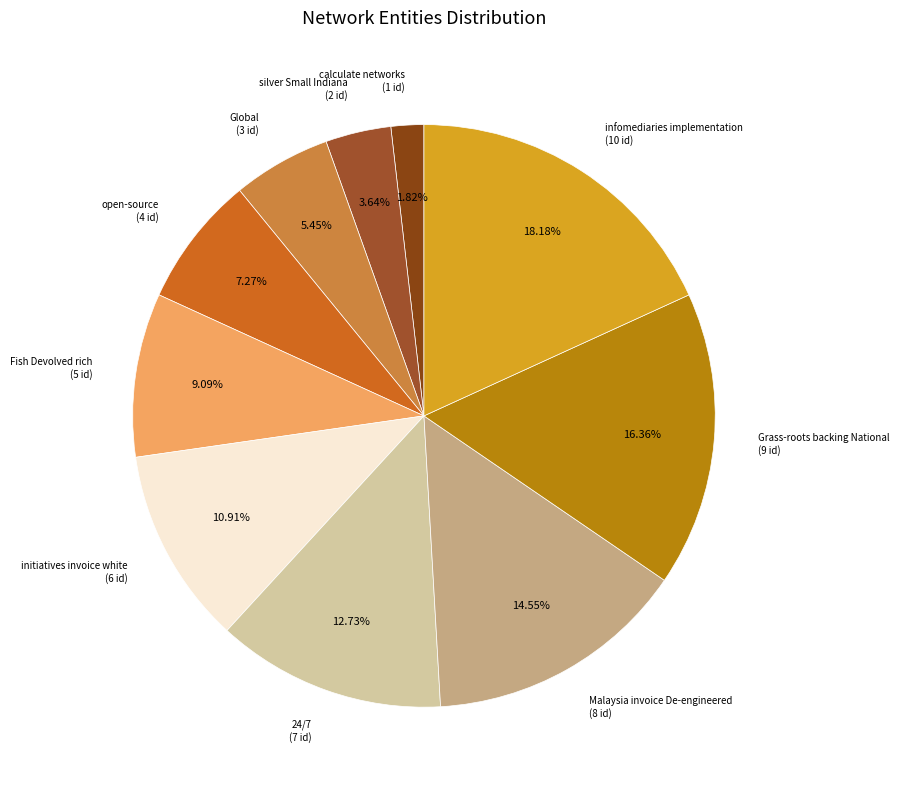

How many segments does this pie chart have?

10